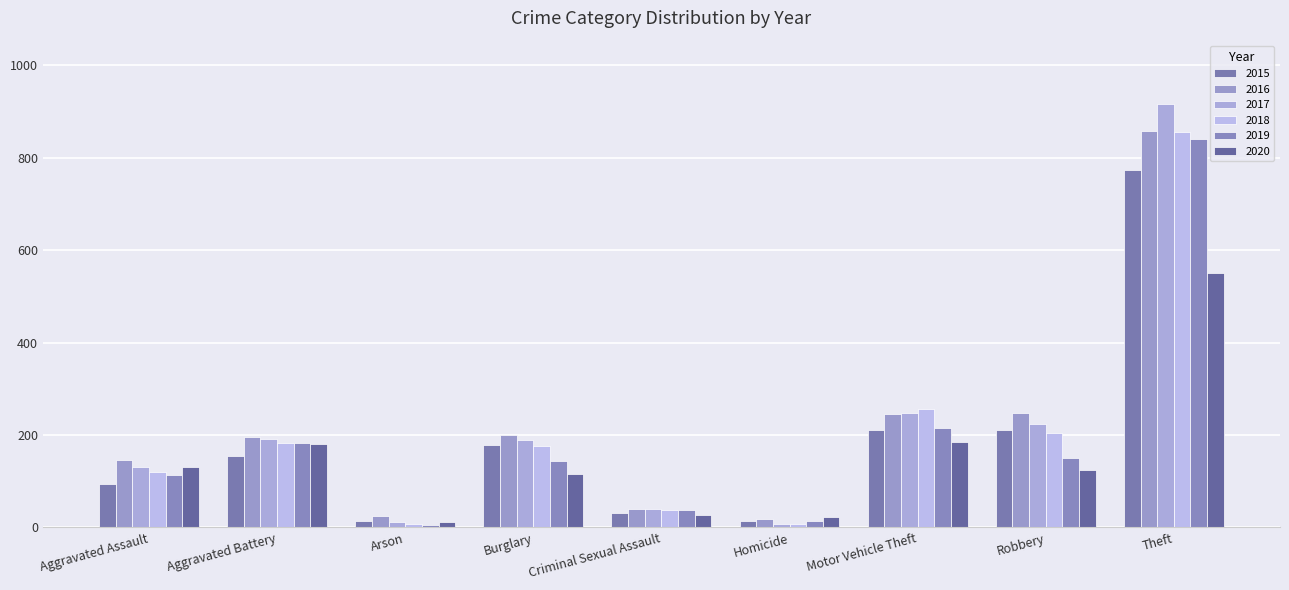

At which label does 2020 reach its minimum?

Arson